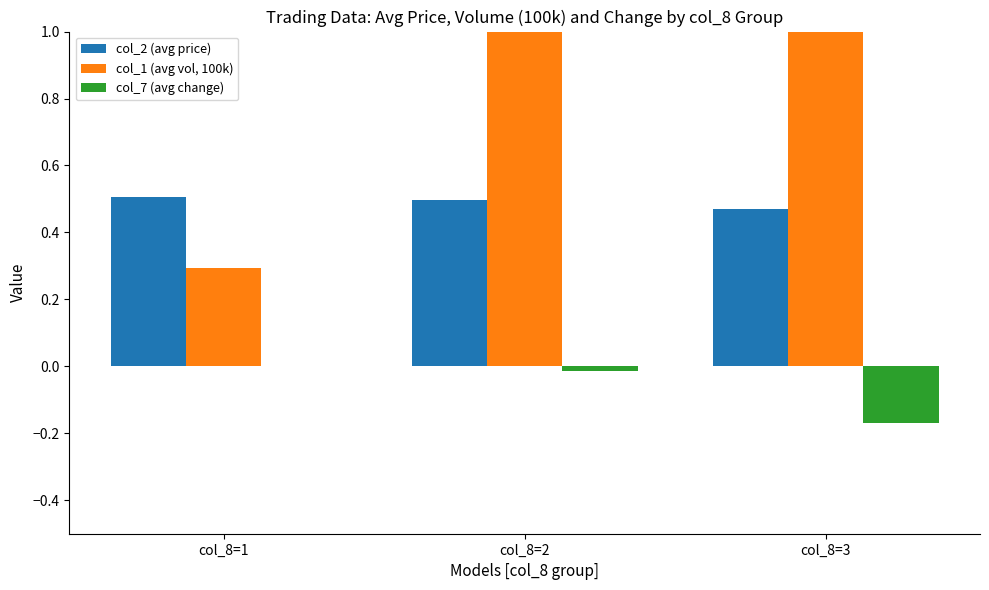

What is the sum of the col_1 (avg vol, 100k) values at col_8=1 and col_8=2?

1.3